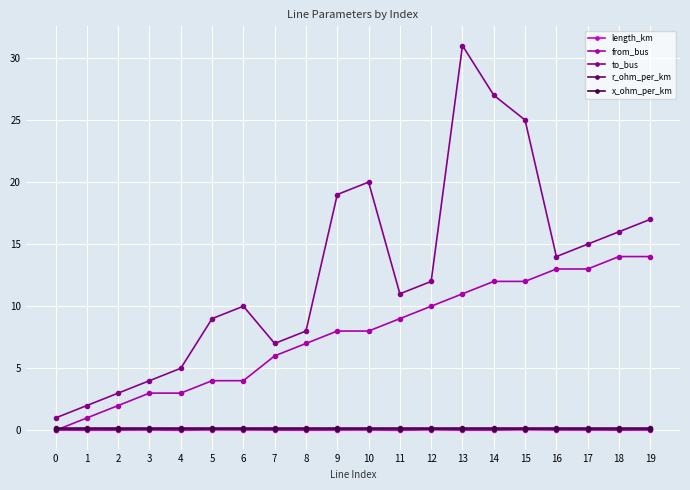

Which series has the widest spread of values?

to_bus